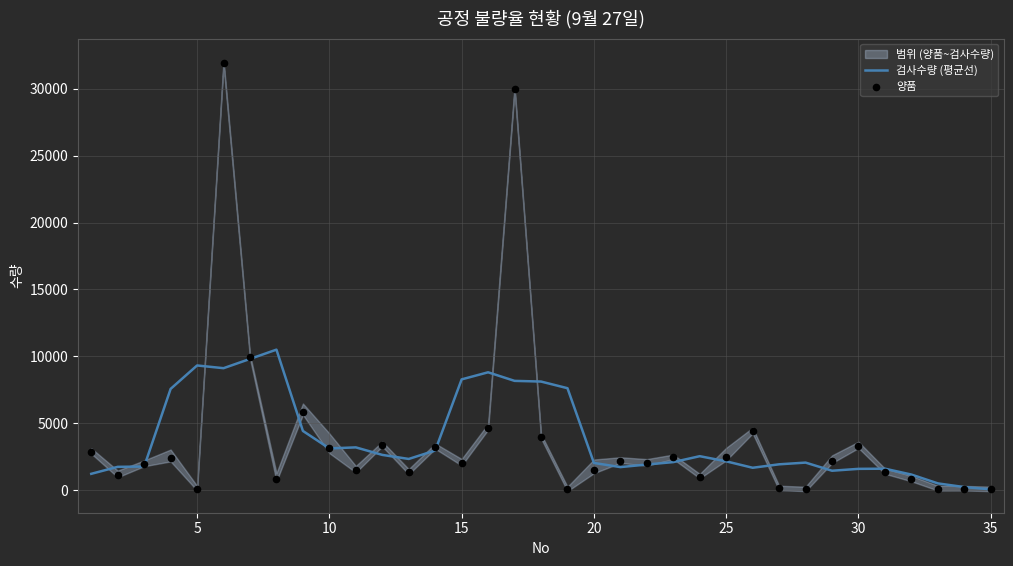

Which series reaches the maximum Y coordinate?

양품